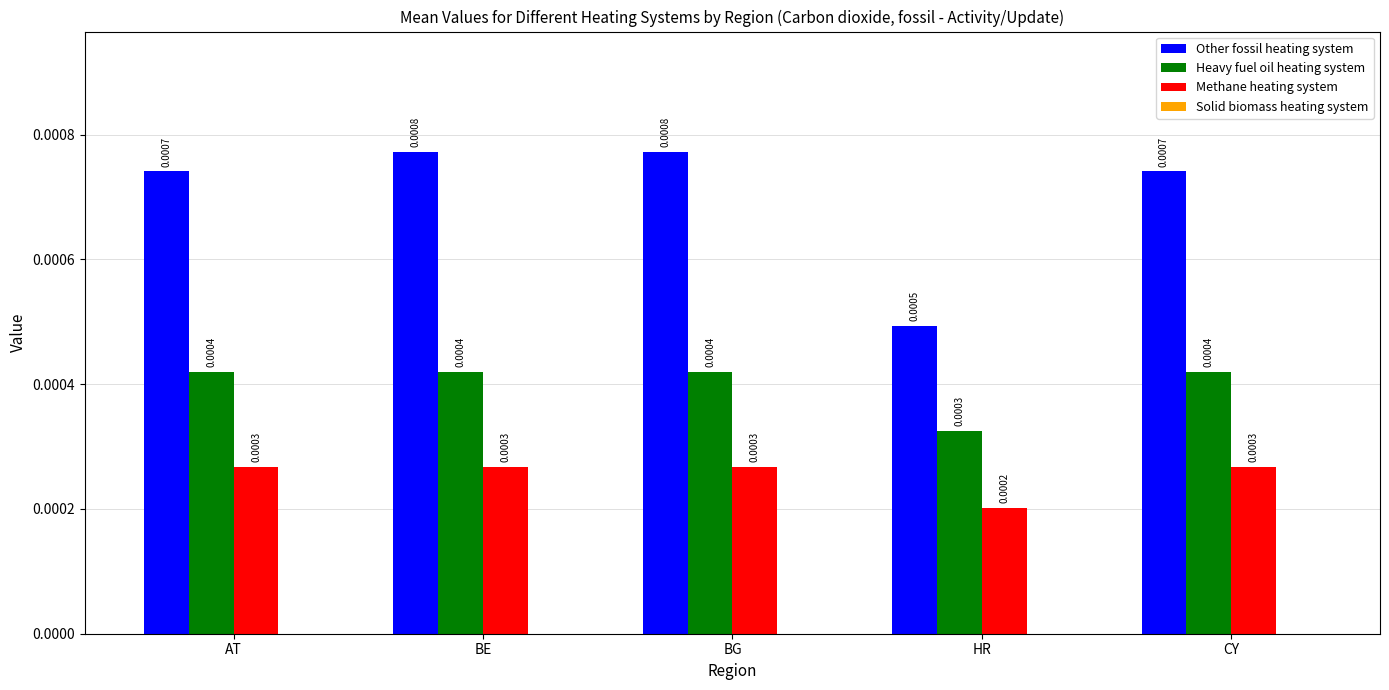

At which category does the chart reach its minimum across all series?

HR